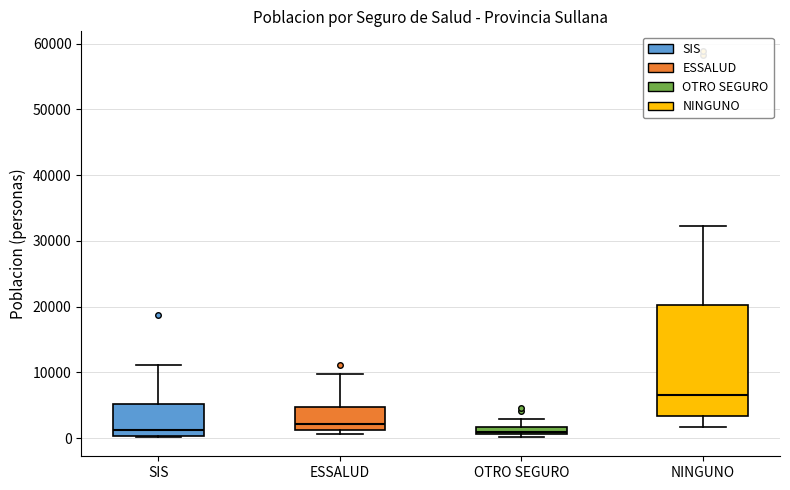

Which box is the tallest, from its lower edge to its upper edge?

NINGUNO